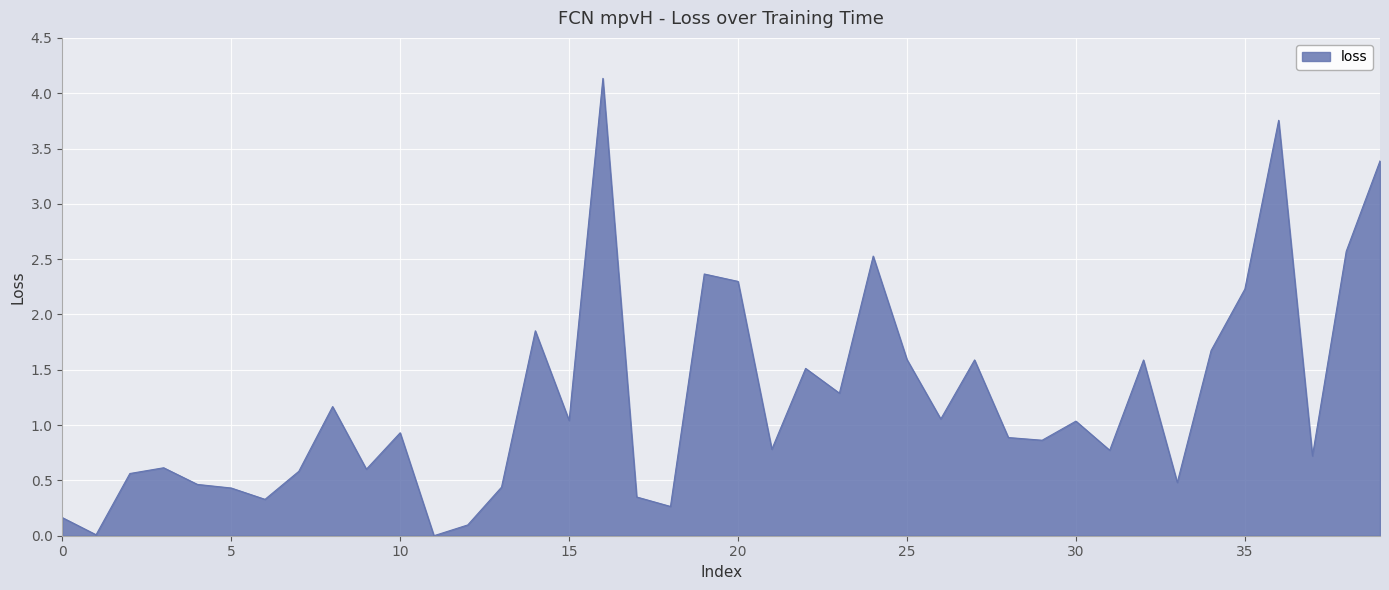

What is the maximum value shown in the chart?

4.1